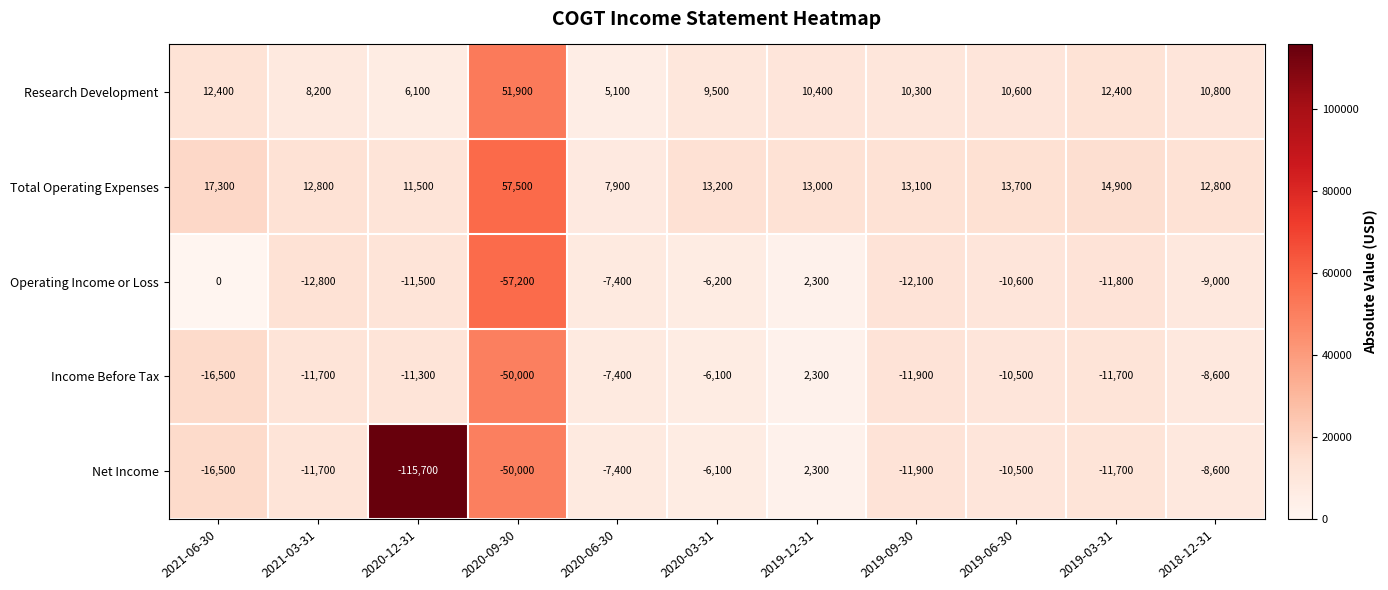

What value does the Income Before Tax series have at 2020-03-31, to the nearest 10?

-6100